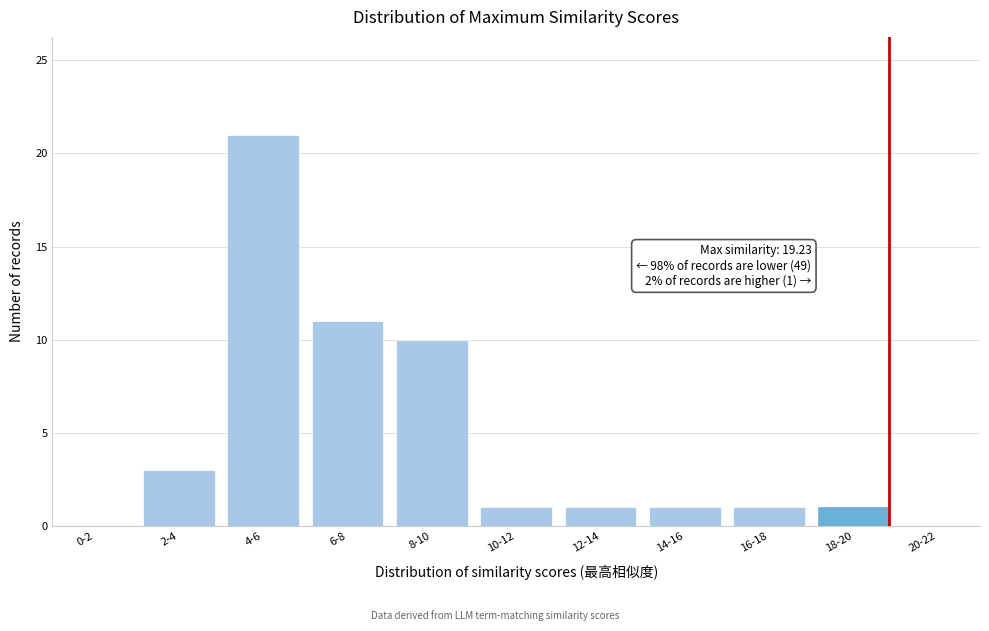

Reading left to right, what are all the values shown in this chart?

0-2=0	2-4=3	4-6=21	6-8=11	8-10=10	10-12=1	12-14=1	14-16=1	16-18=1	18-20=1	20-22=0